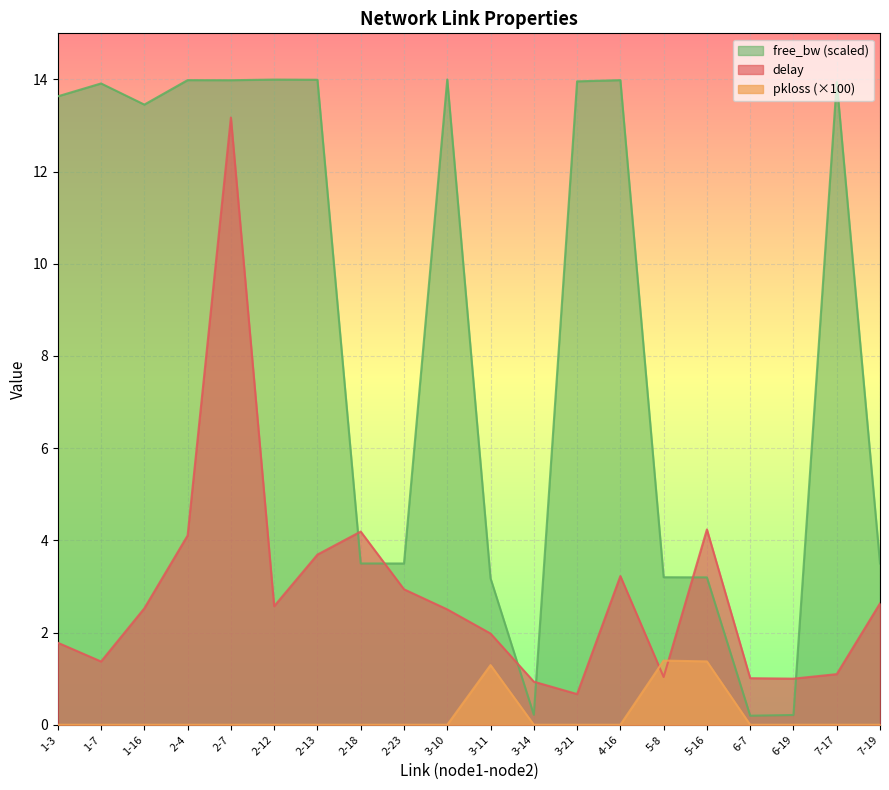

What position from the right is 6-7?

4